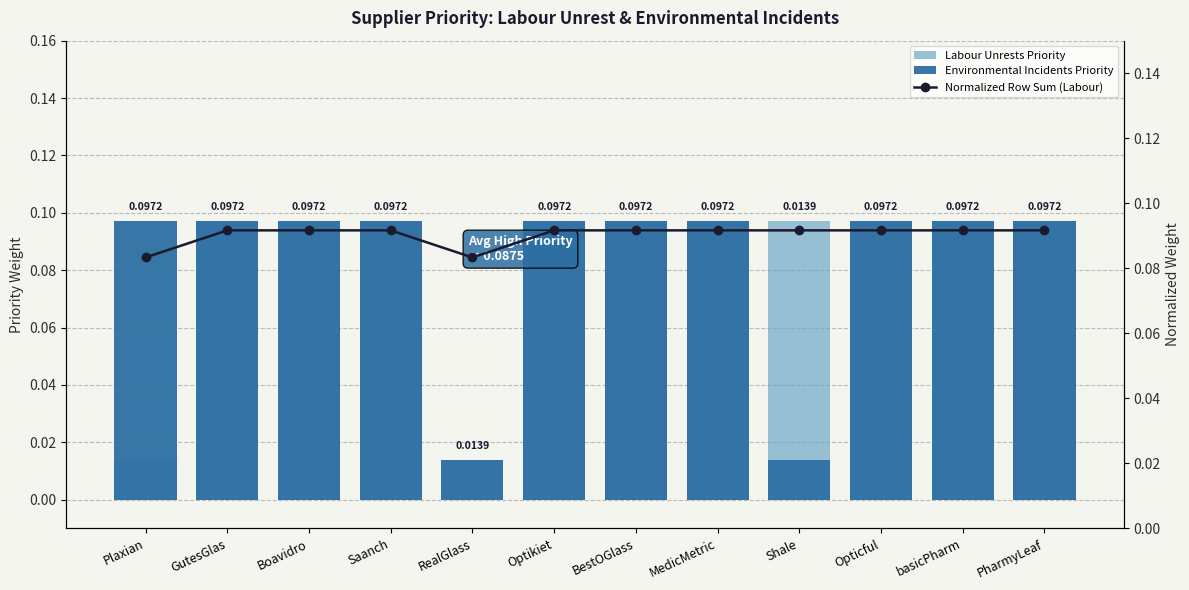

What is the label of the 4th bar from the right?

Shale